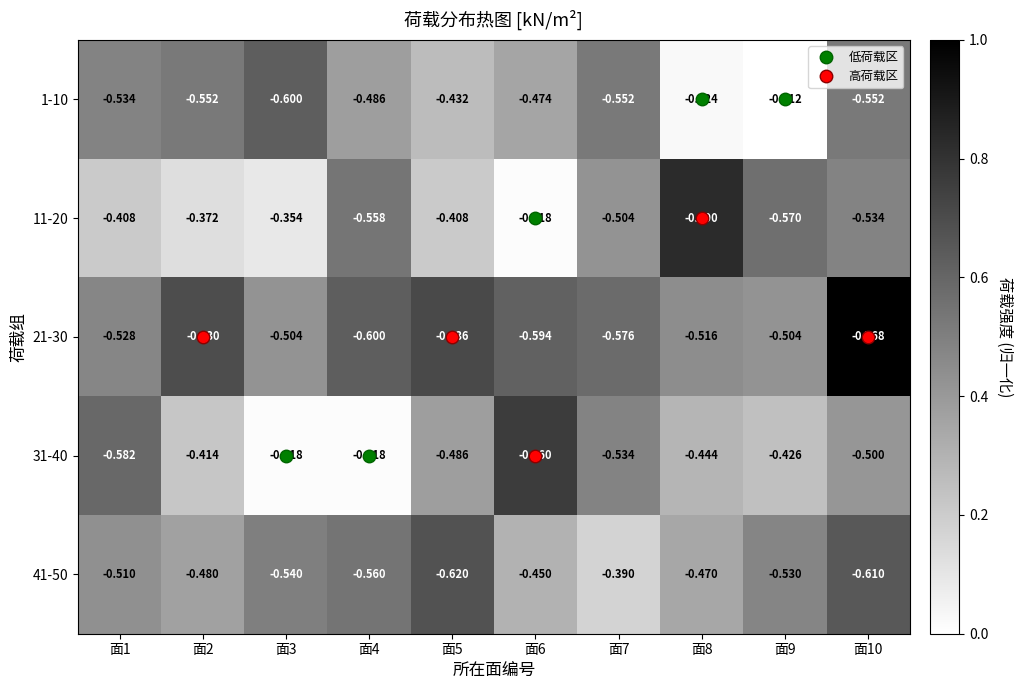

Which label corresponds to the smallest value in the chart?

面10